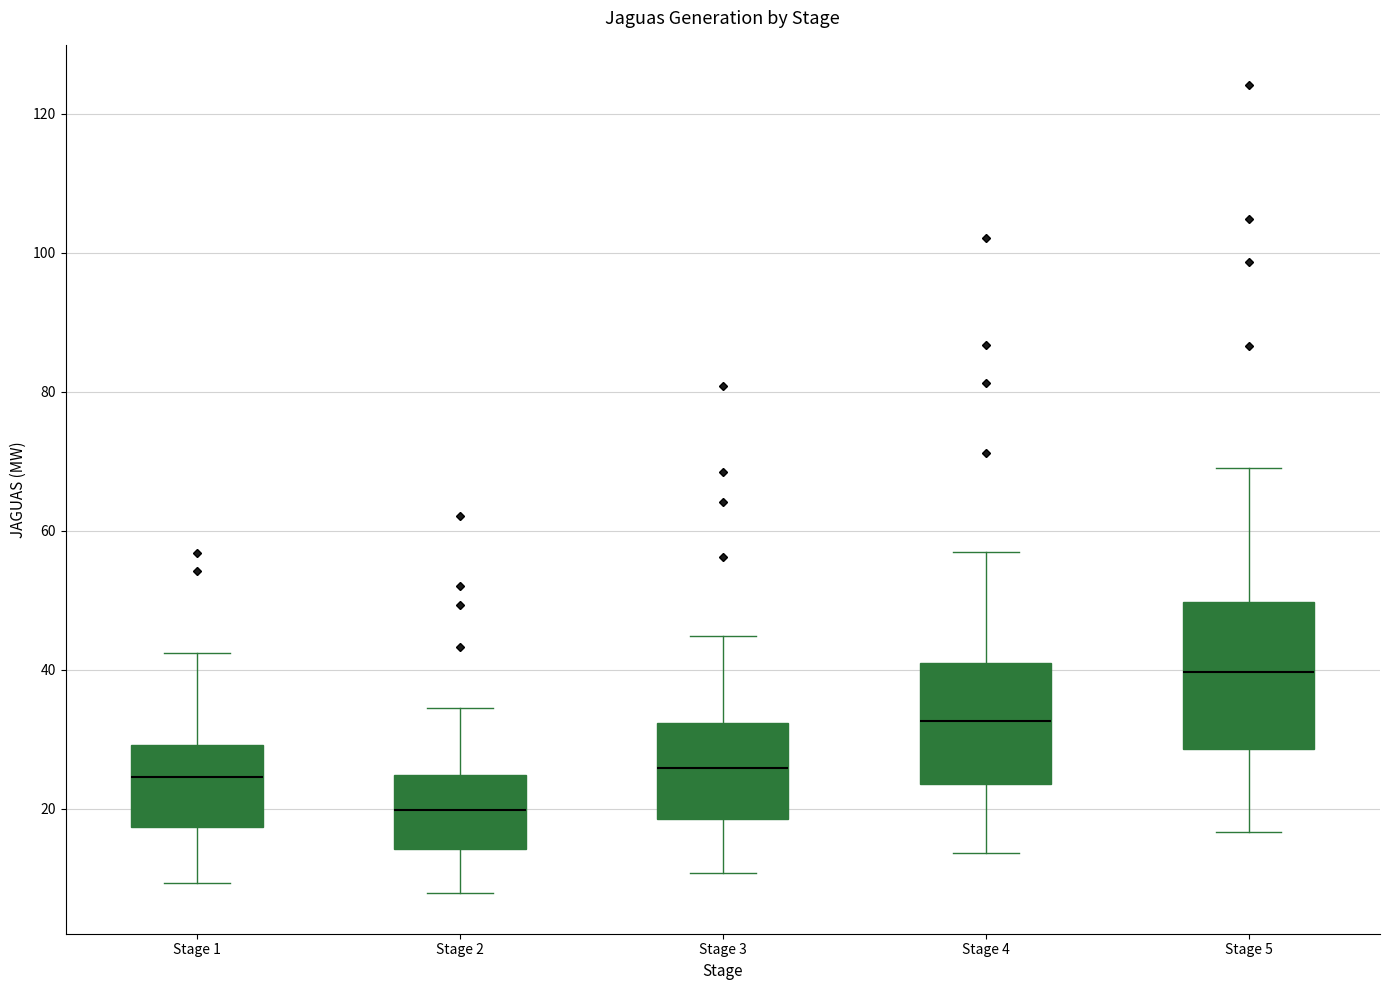

Comparing the boxes themselves (not the whiskers), which one is the tallest?

Stage 5